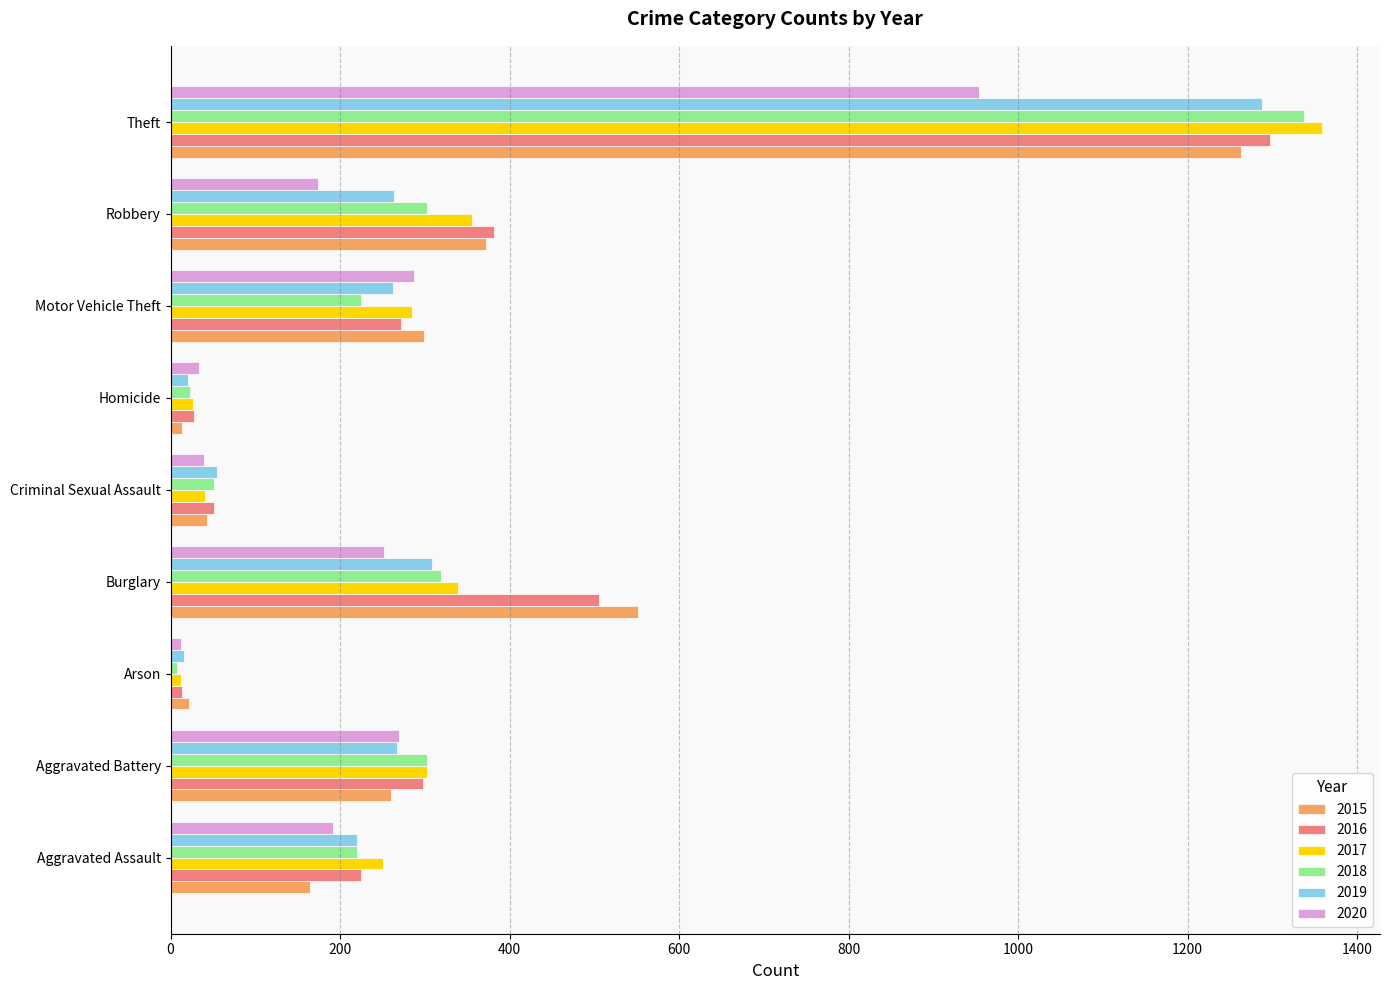

What is the total value across all series at Theft?

7498